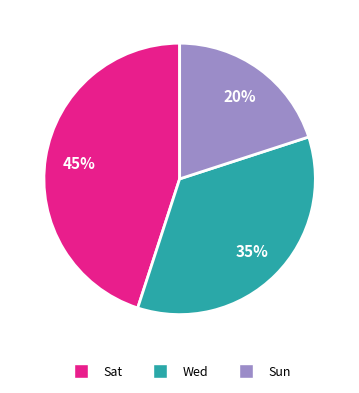

What percentage is the Sat slice, to the nearest percent?

45%